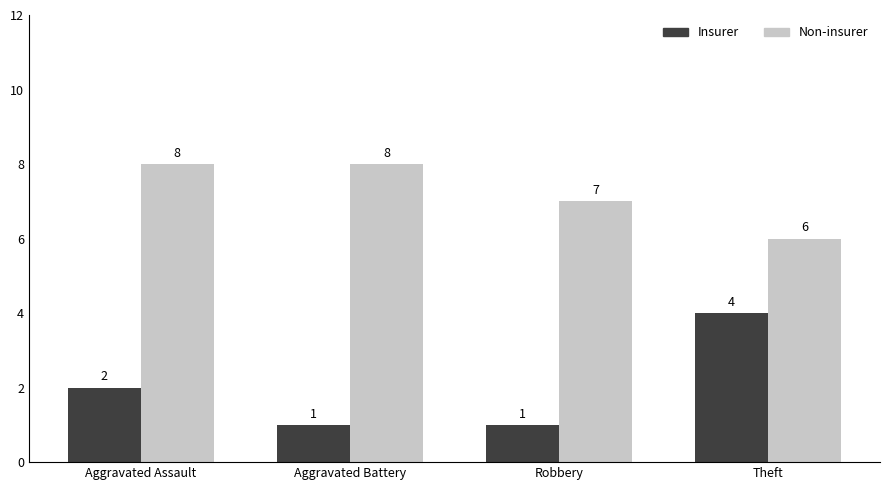

True or false: Non-insurer has a value of 8 at Aggravated Assault.

True